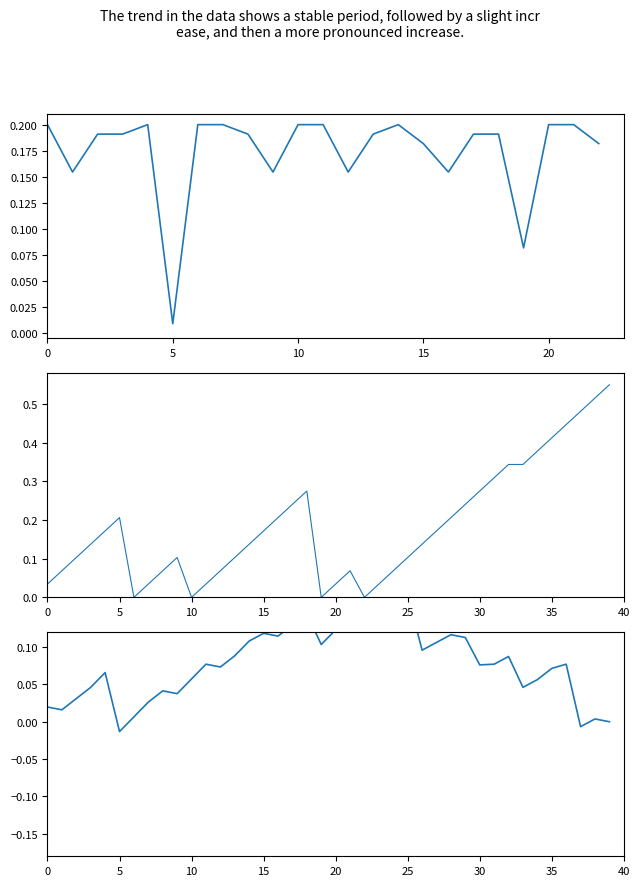

How many categories are shown in the chart?

40